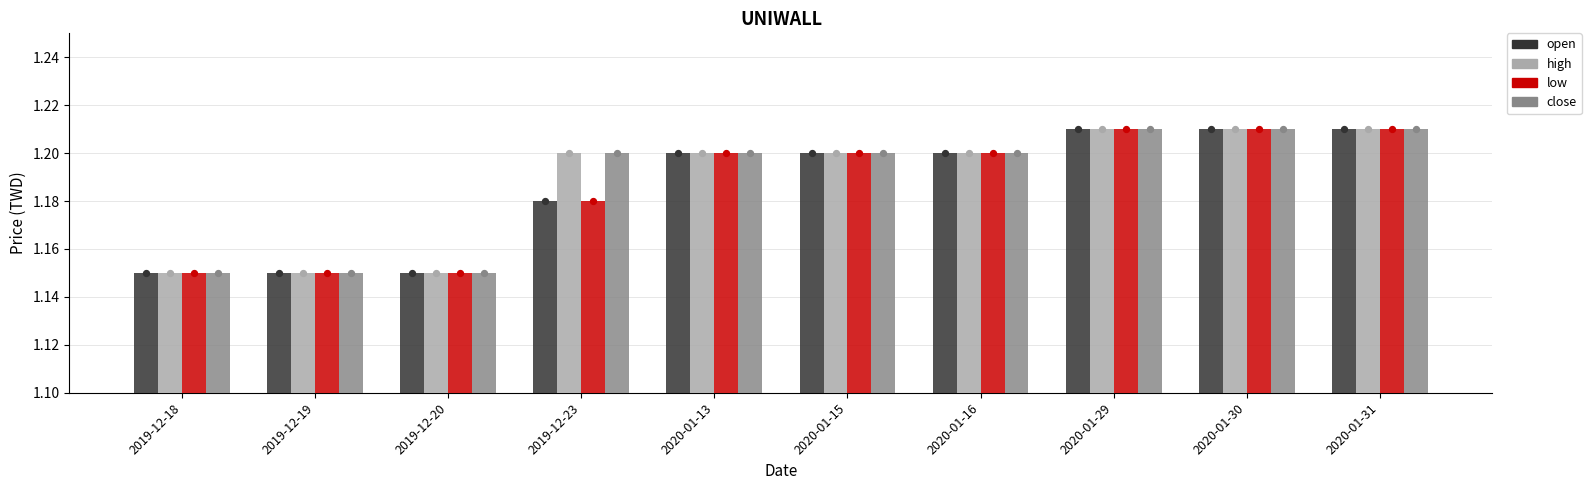

Which series reaches the maximum Y coordinate?

open